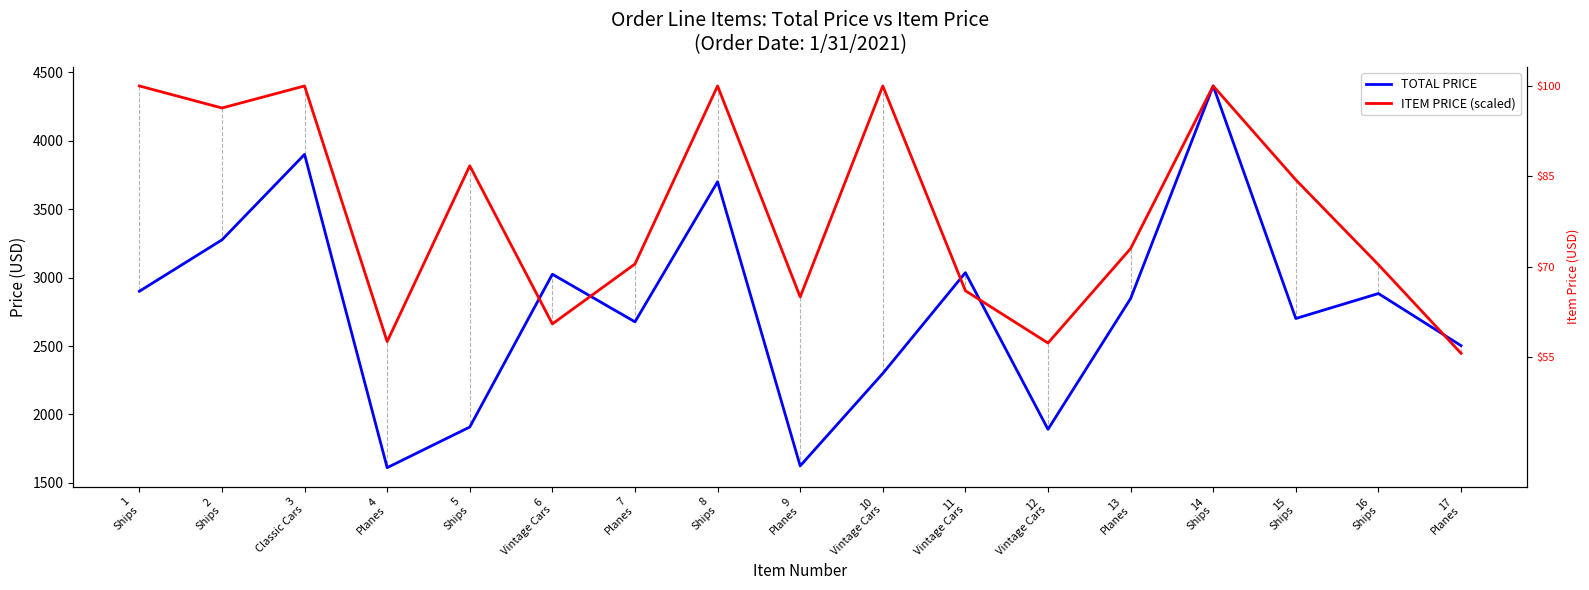

How many distinct data groups are displayed?

2